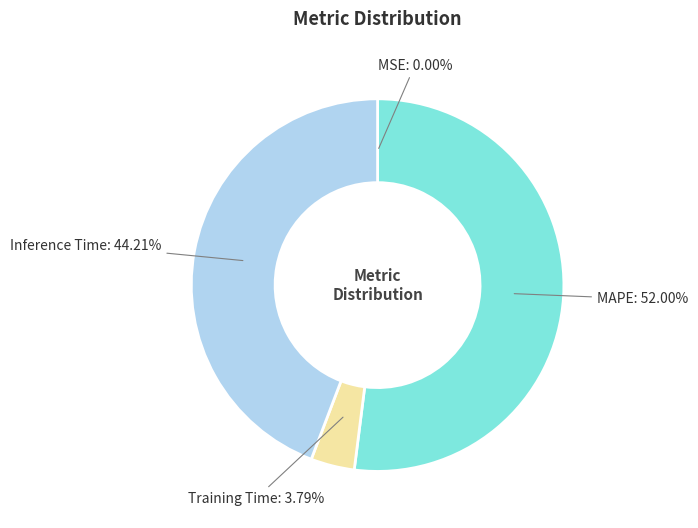

Is there a majority slice in this chart?

Yes